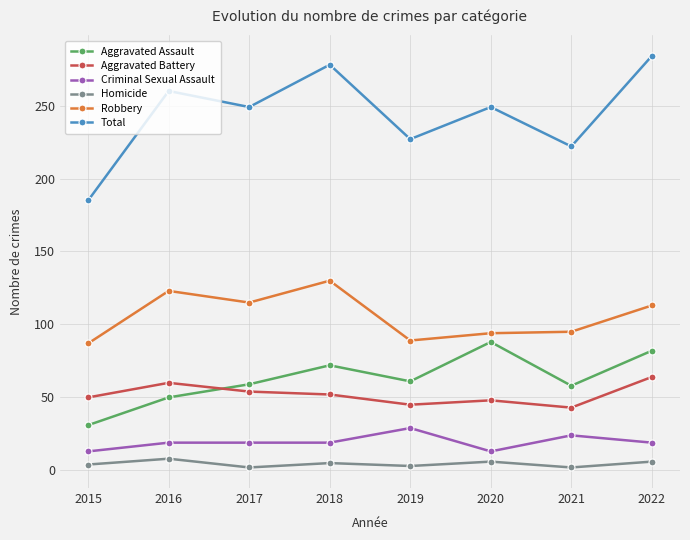

What are all the series names shown in the legend?

Aggravated Assault, Aggravated Battery, Criminal Sexual Assault, Homicide, Robbery, Total